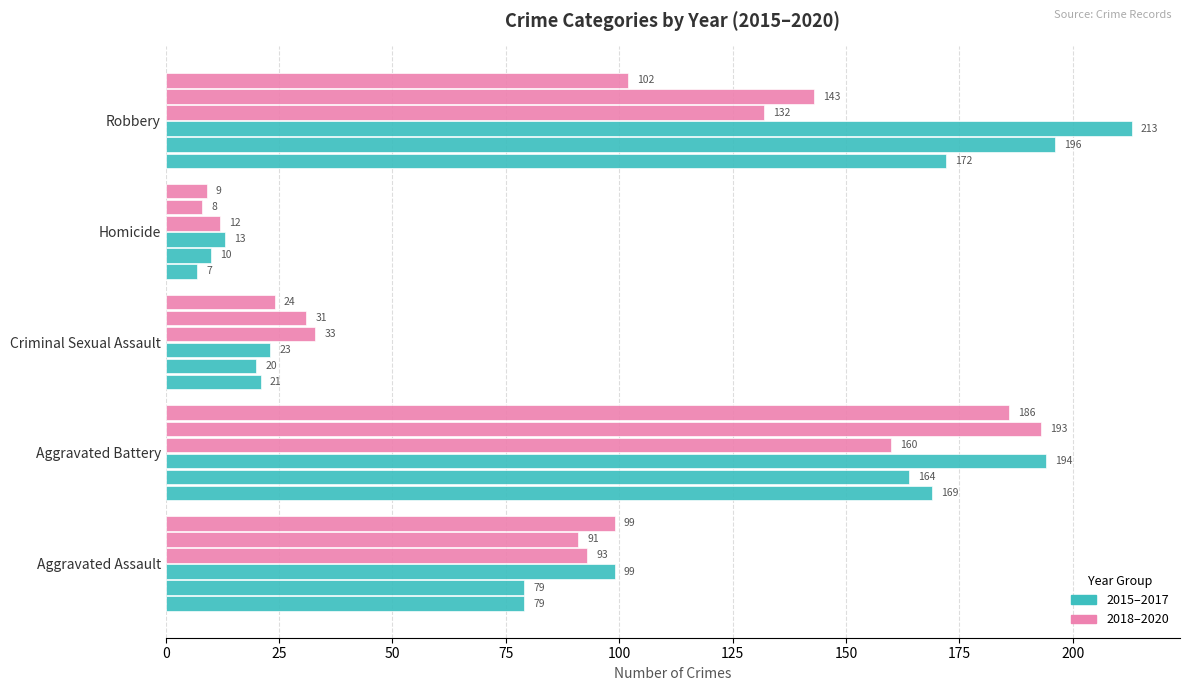

Count the number of categories in the chart.

5